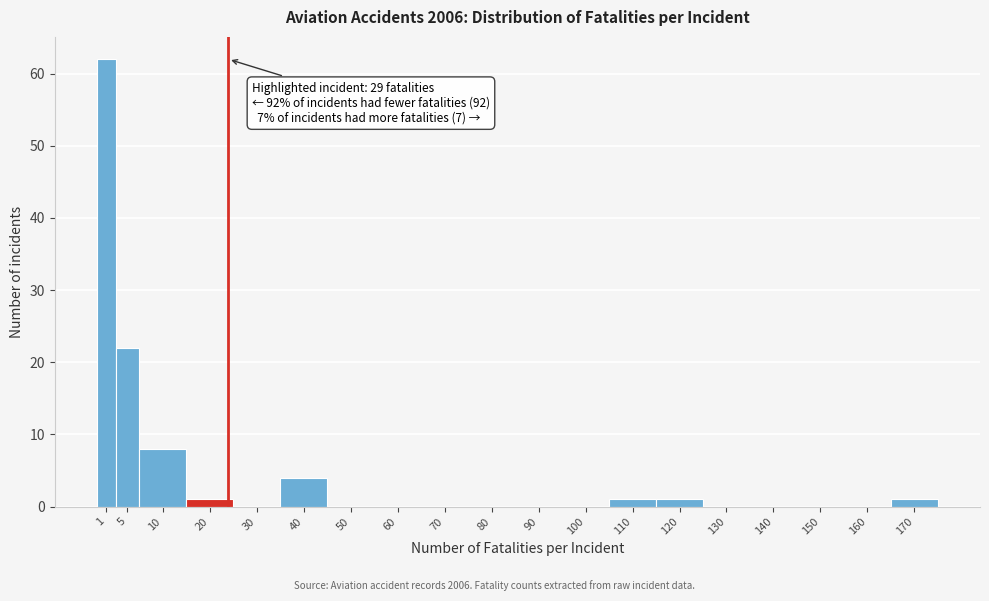

Reading left to right, what are all the values shown in this chart?

1=62	5=22	10=8	20=1	30=0	40=4	50=0	60=0	70=0	80=0	90=0	100=0	110=1	120=1	130=0	140=0	150=0	160=0	170=1